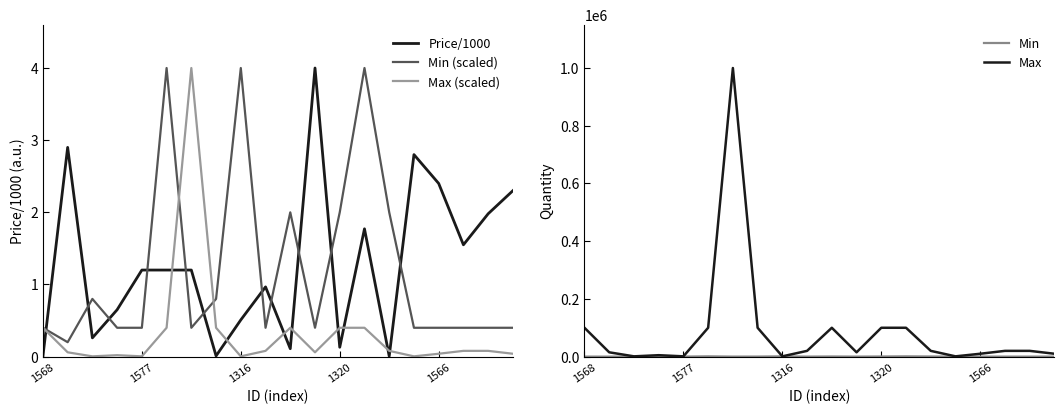

What is the maximum value for Price/1000?

4.0